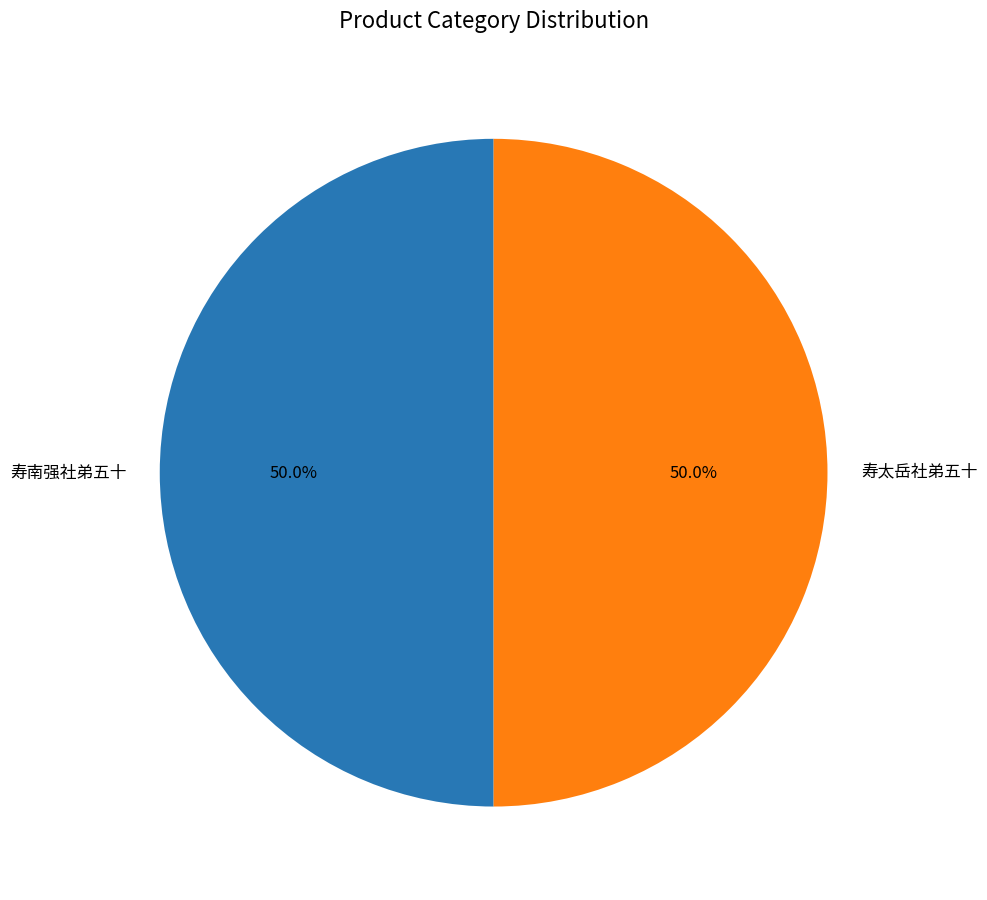

What portion of the pie excludes 寿南强社弟五十?

50.0%